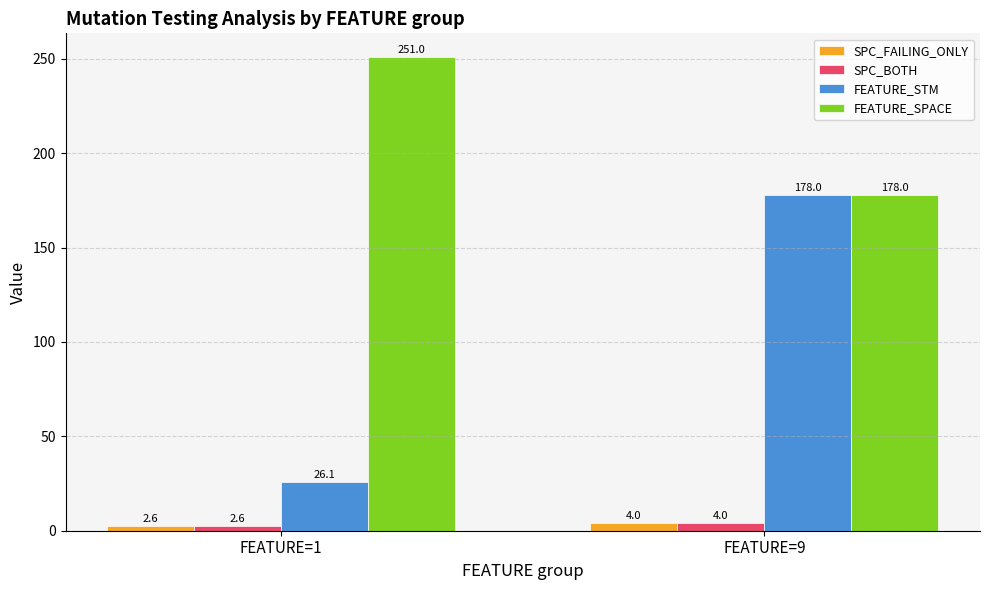

What is the difference between the SPC_BOTH values at FEATURE=1 and FEATURE=9?

1.4